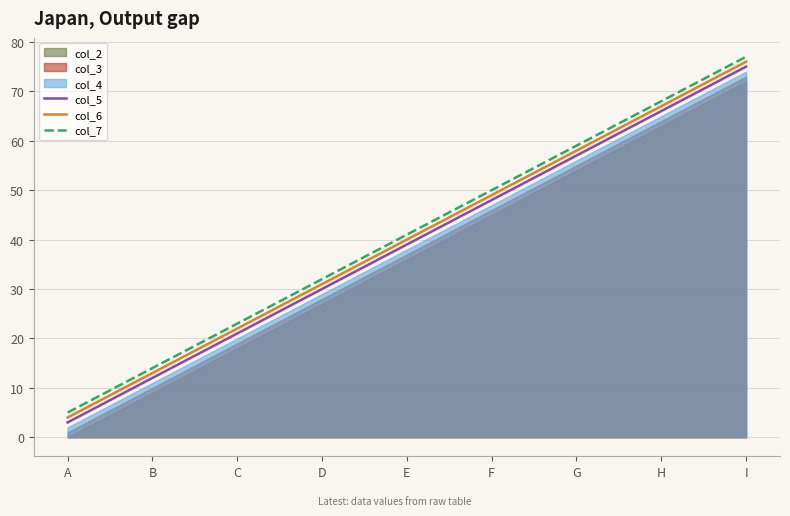

Count the number of categories in the chart.

9